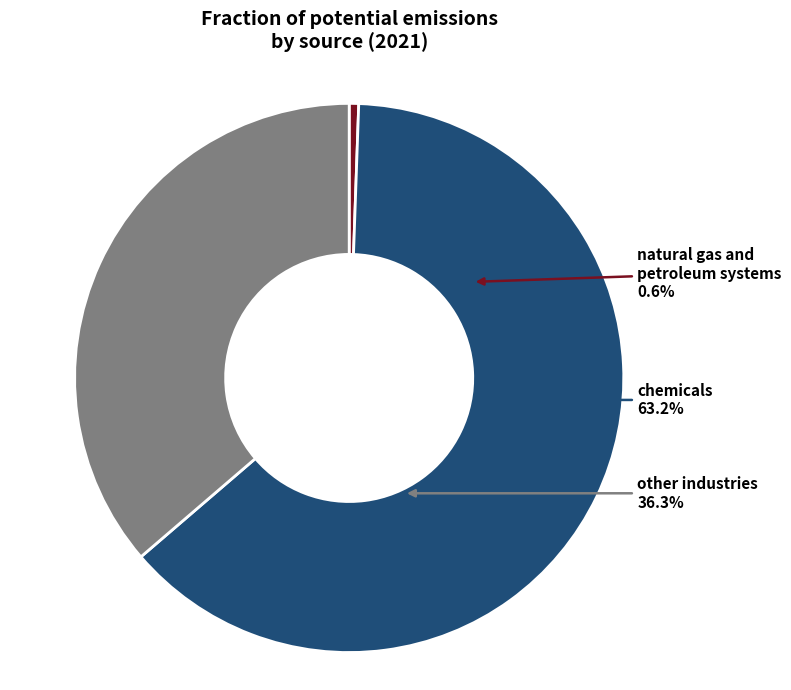

Which has a higher value, chemicals or other industries?

chemicals